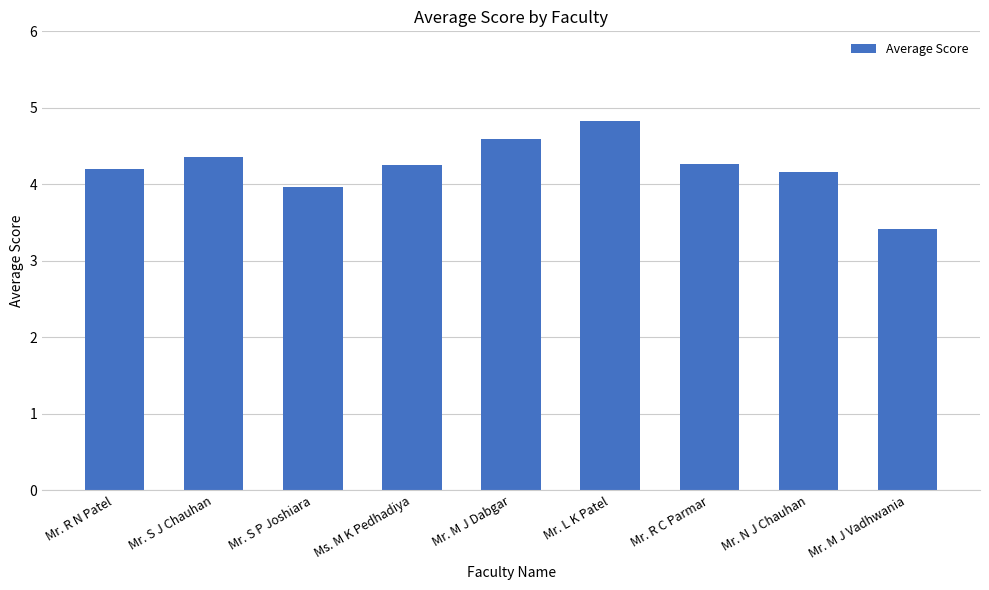

How many data points are less than 4?

2